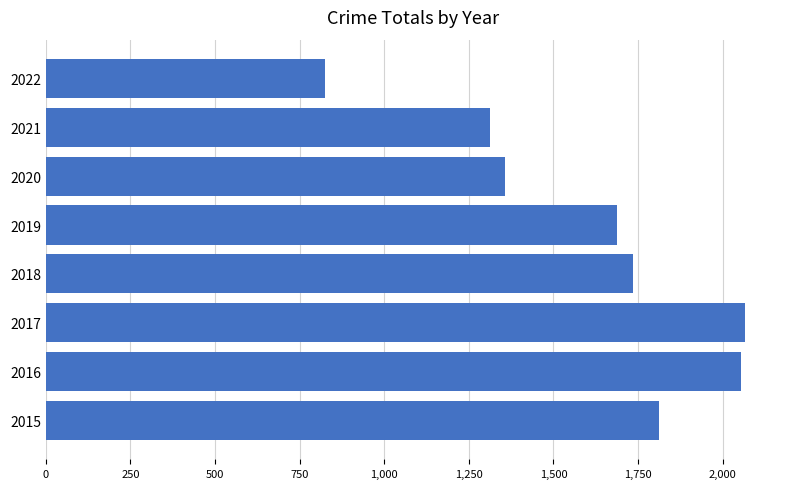

Which category has the lowest value across all series?

2022